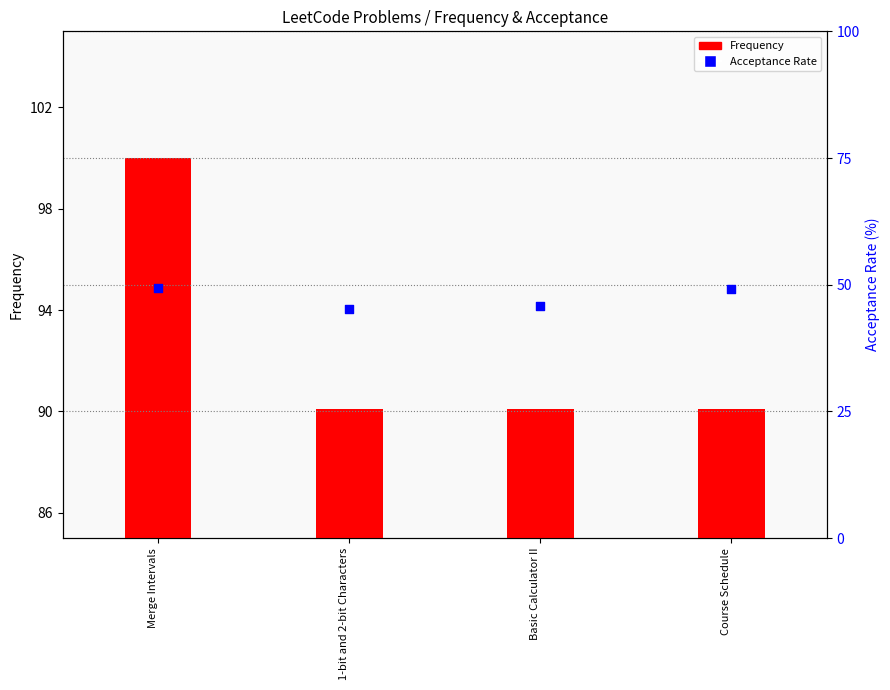

Which series reaches the maximum Y coordinate?

Frequency